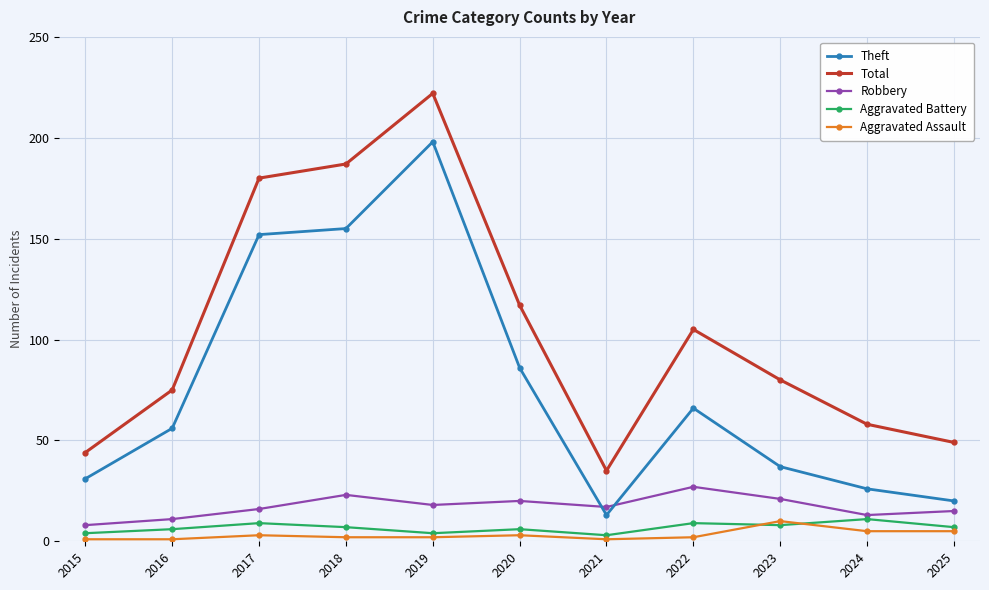

Which series has the largest range (max minus min)?

Total